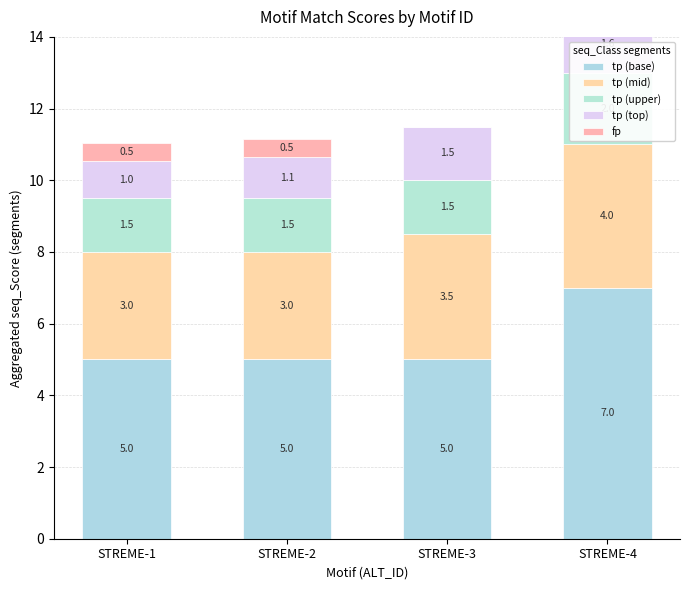

What is the difference between the maximum and minimum values in the tp (mid) series?

1.0